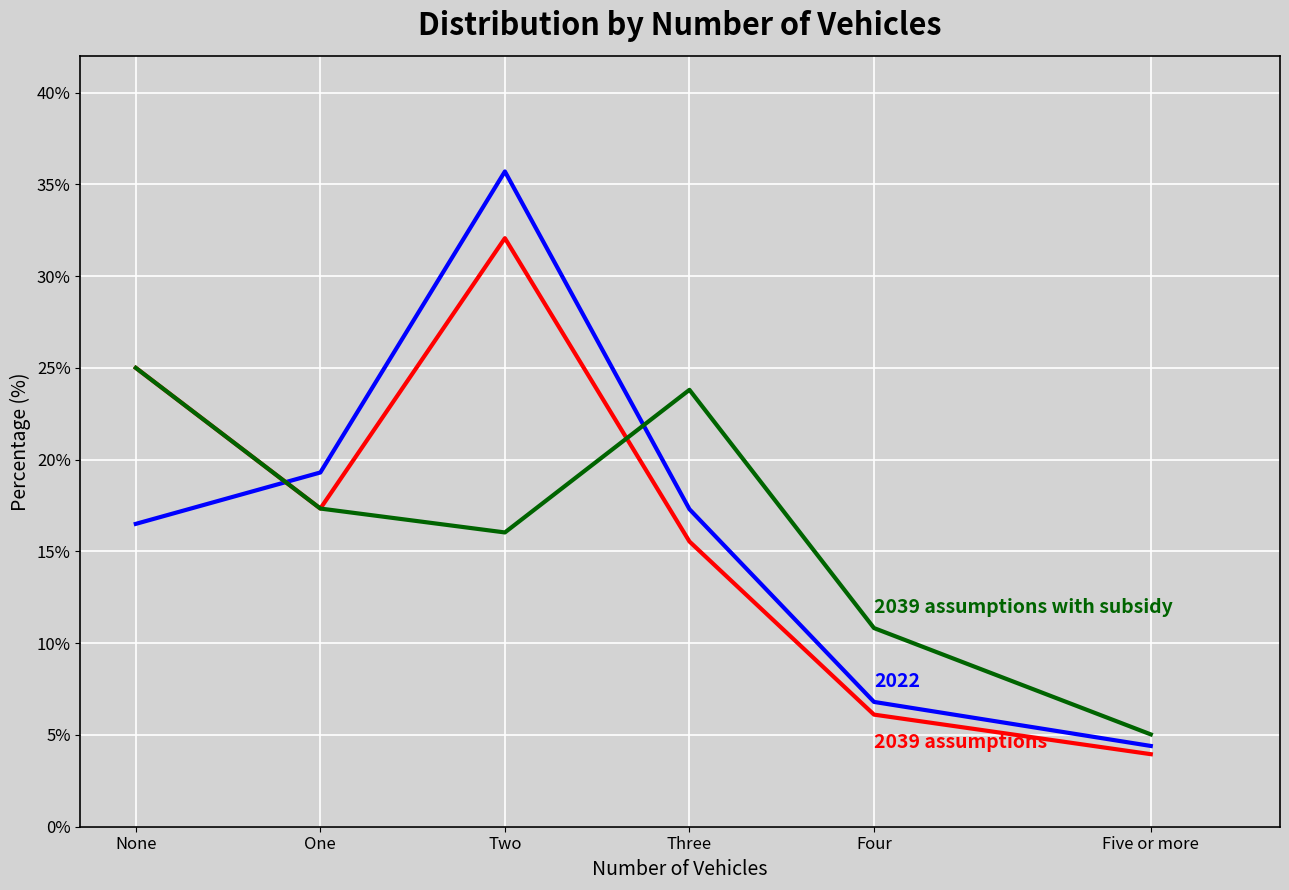

At which category is the sum across all series the highest?

Two